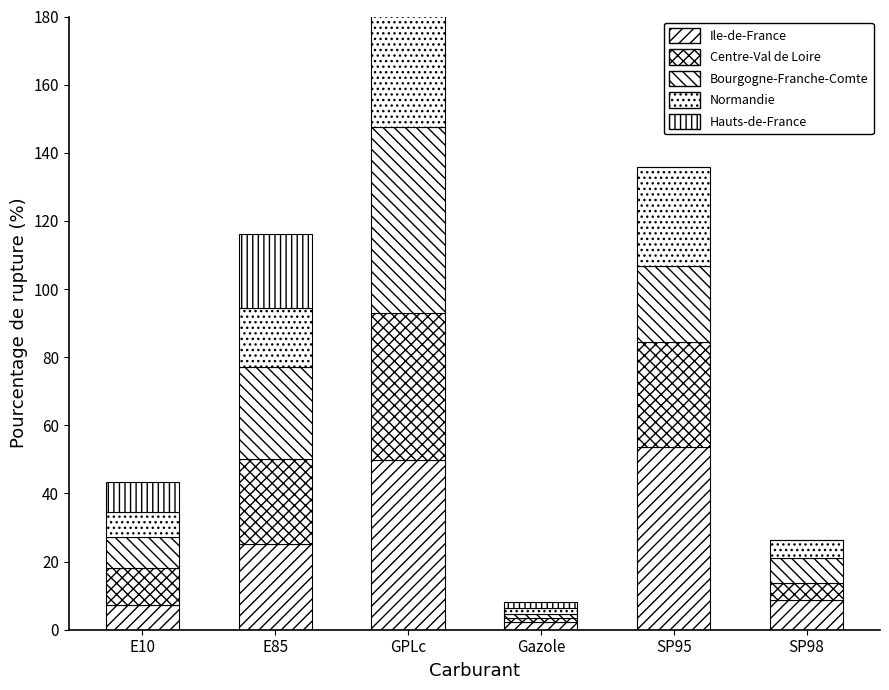

What is the average value of the Normandie series?

18.2